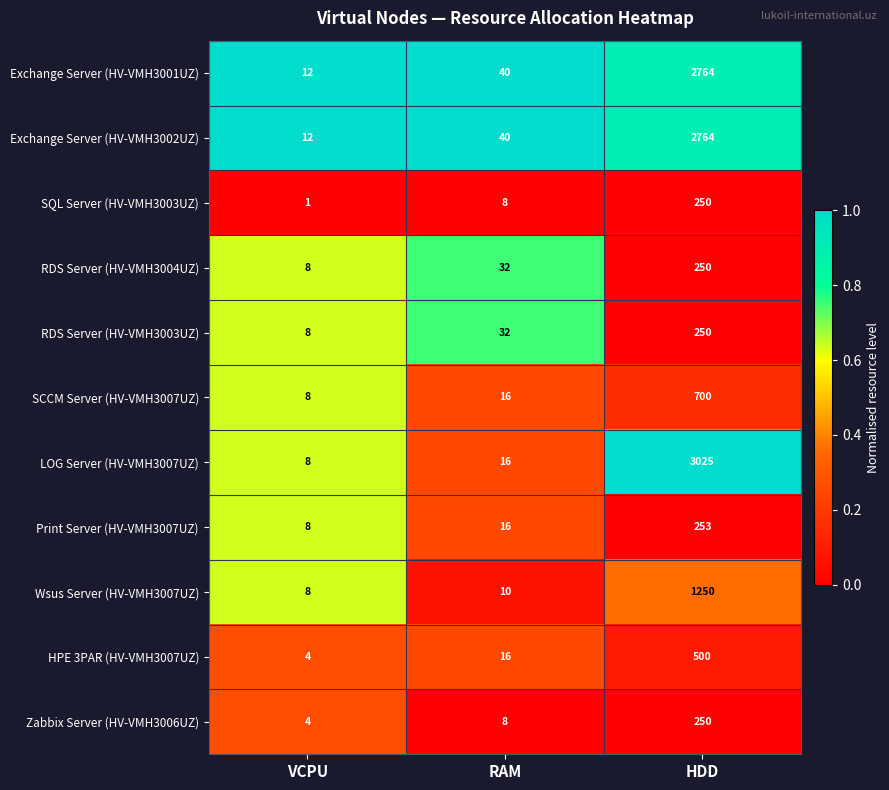

What is the lowest value of the RDS Server (HV-VMH3003UZ) series?

8